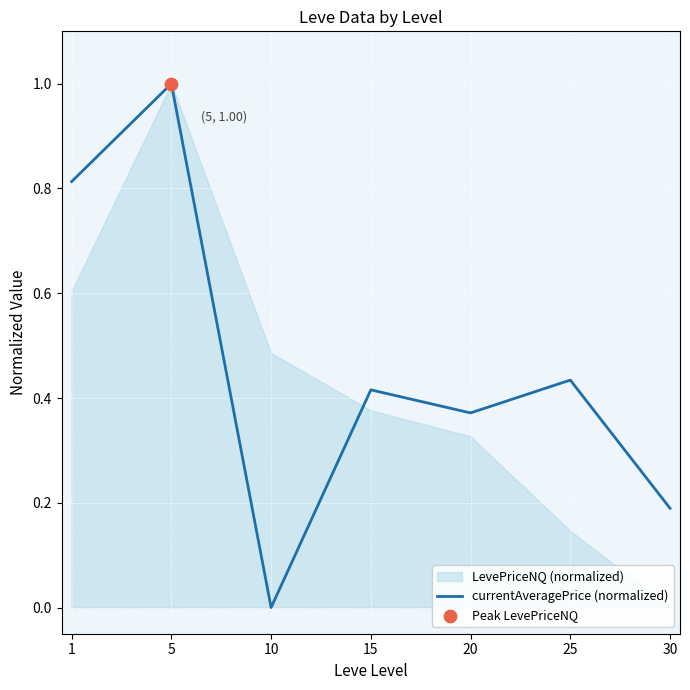

True or false: currentAveragePrice (normalized) has a value of 0.3 at 10.

False